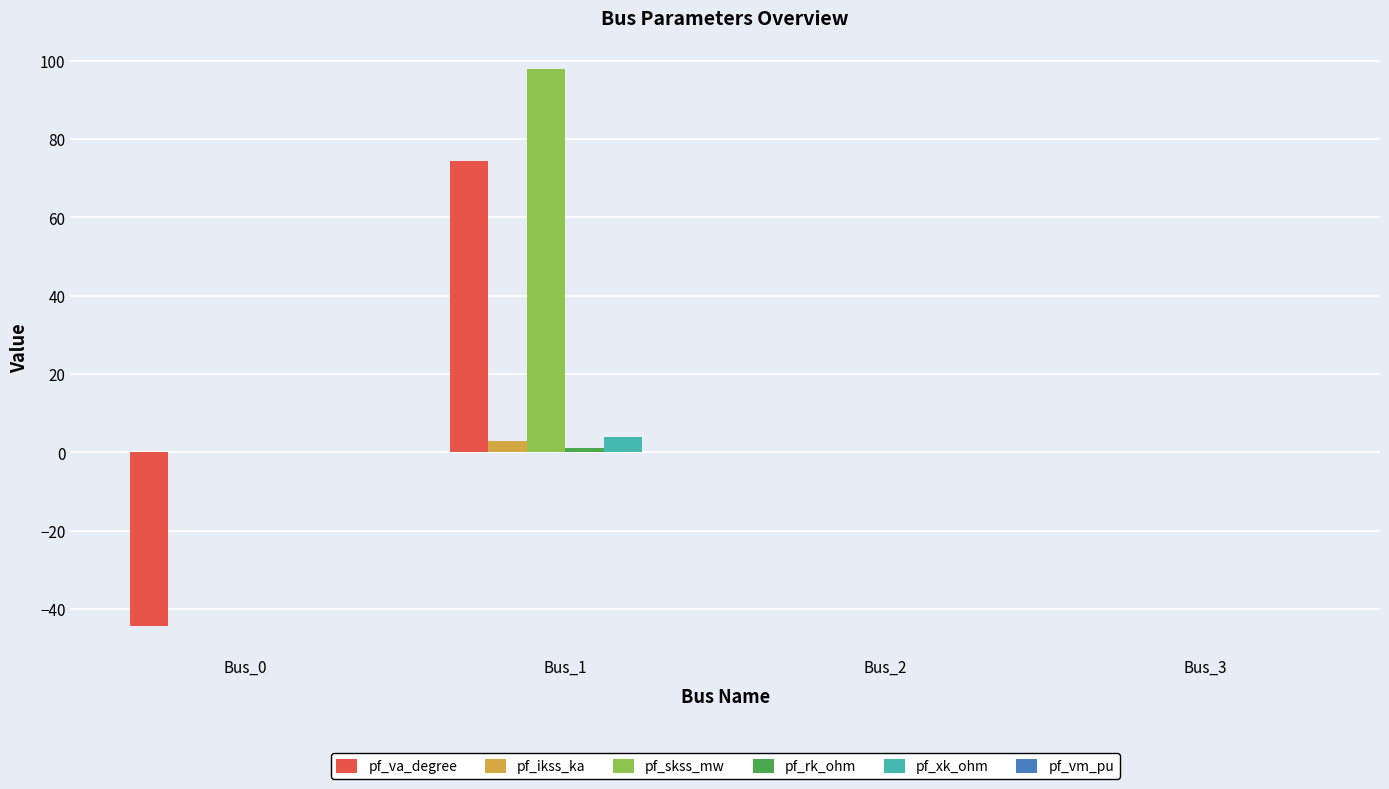

How many categories are shown in the chart?

4